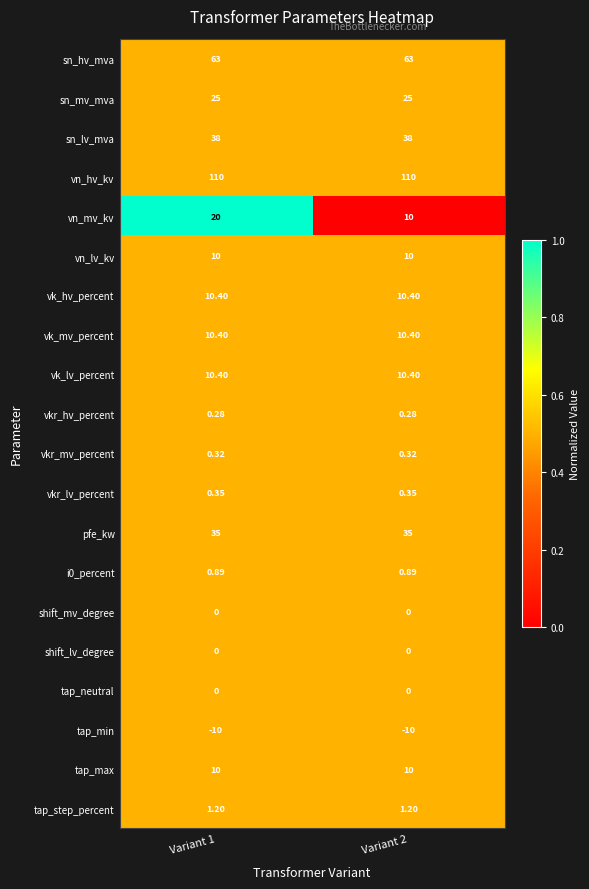

Which series changed the most between Variant 1 and Variant 2?

vn_mv_kv